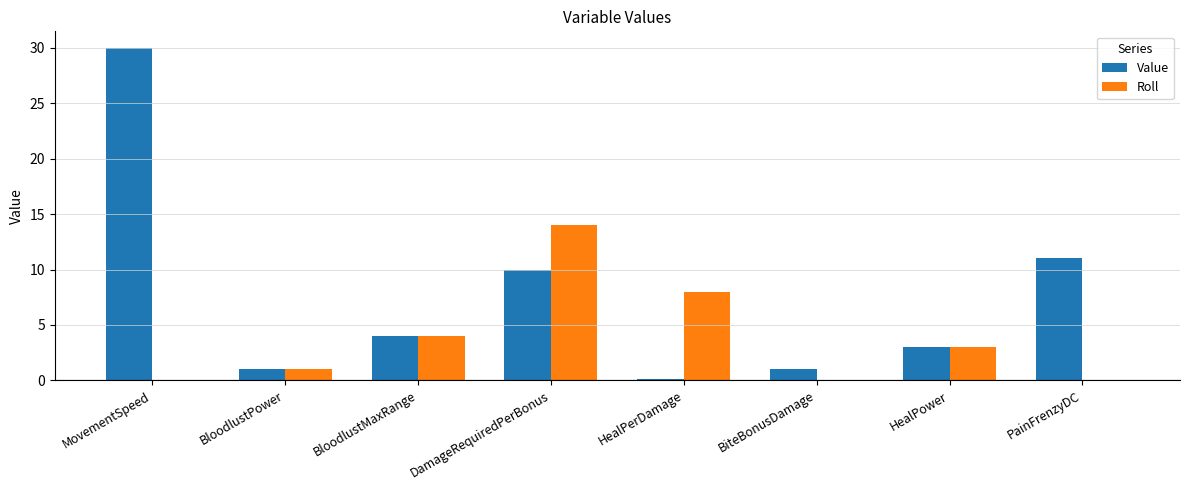

Which series has the largest total across all categories?

Value